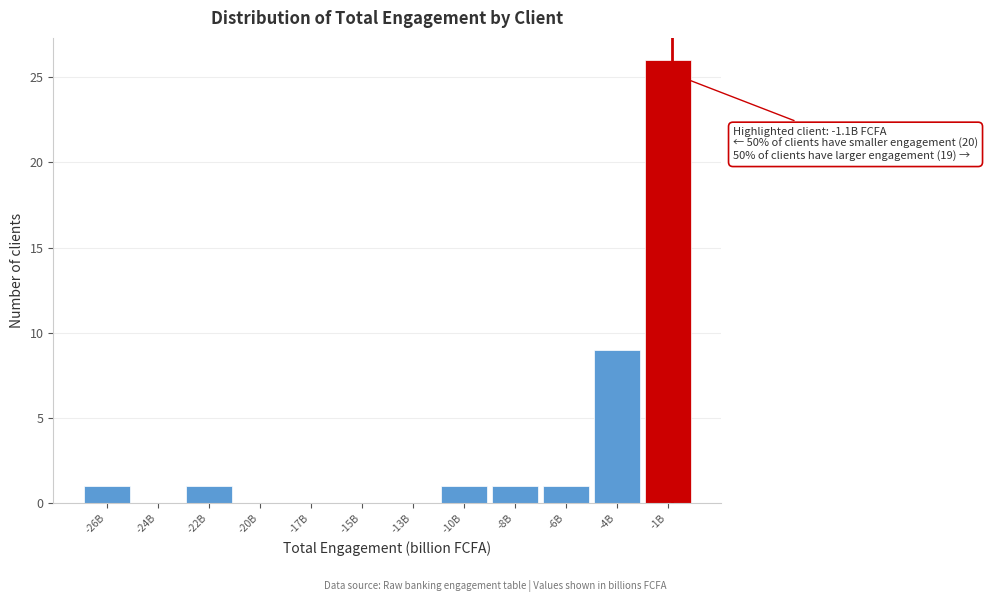

Reading right to left, transcribe all the data shown in this chart.

-1B=26	-4B=9	-6B=1	-8B=1	-10B=1	-13B=0	-15B=0	-17B=0	-20B=0	-22B=1	-24B=0	-26B=1